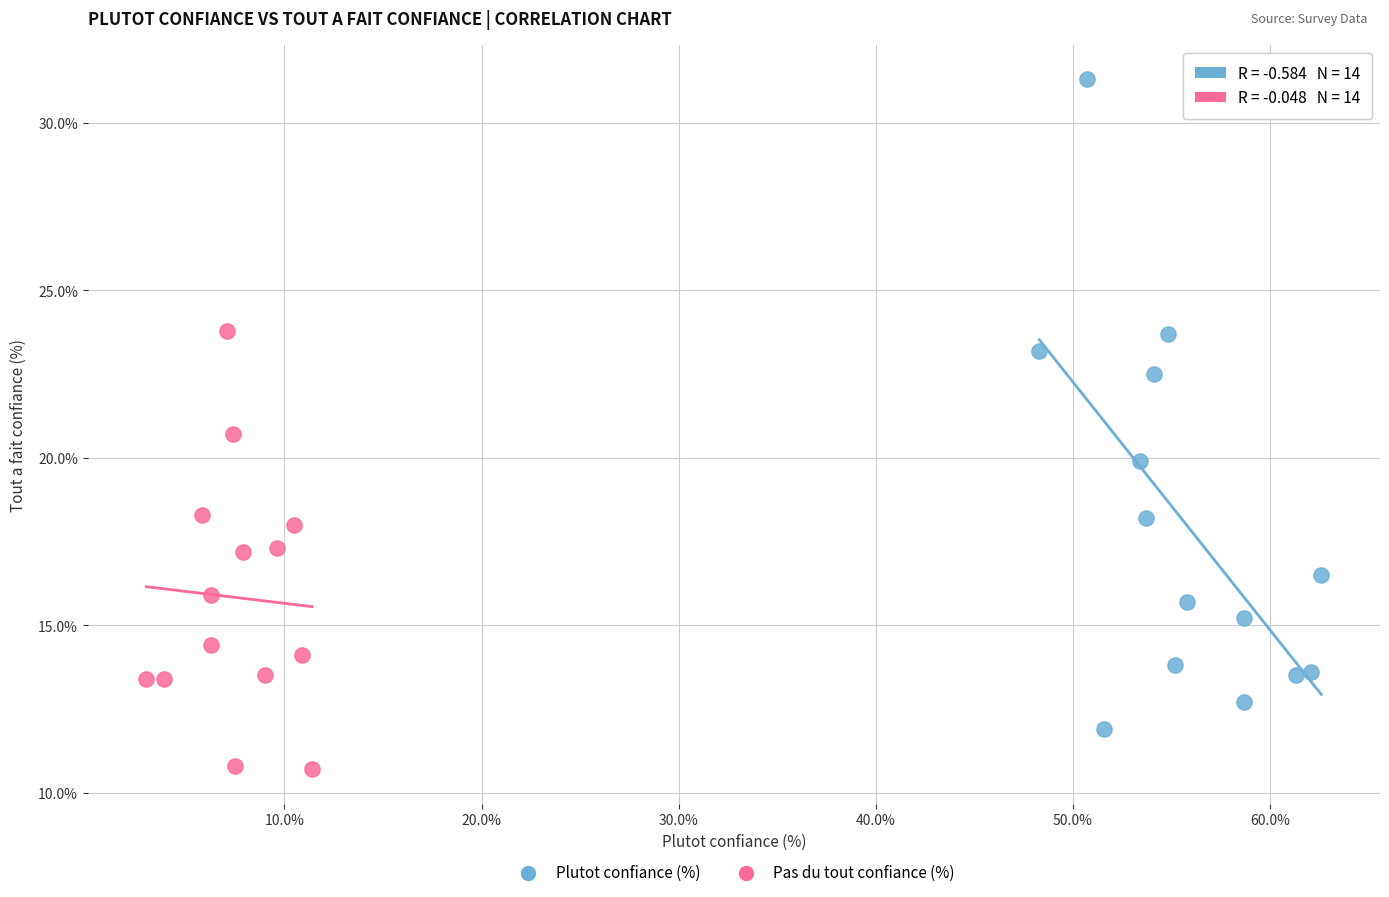

Which series reaches the maximum Y coordinate?

Plutot confiance (%)